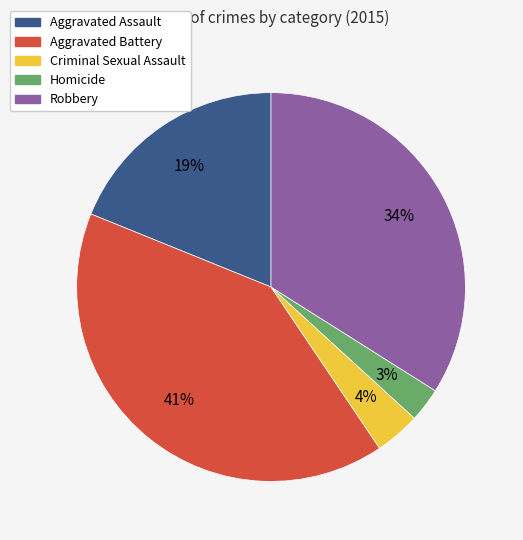

How many slices are in this pie chart?

5